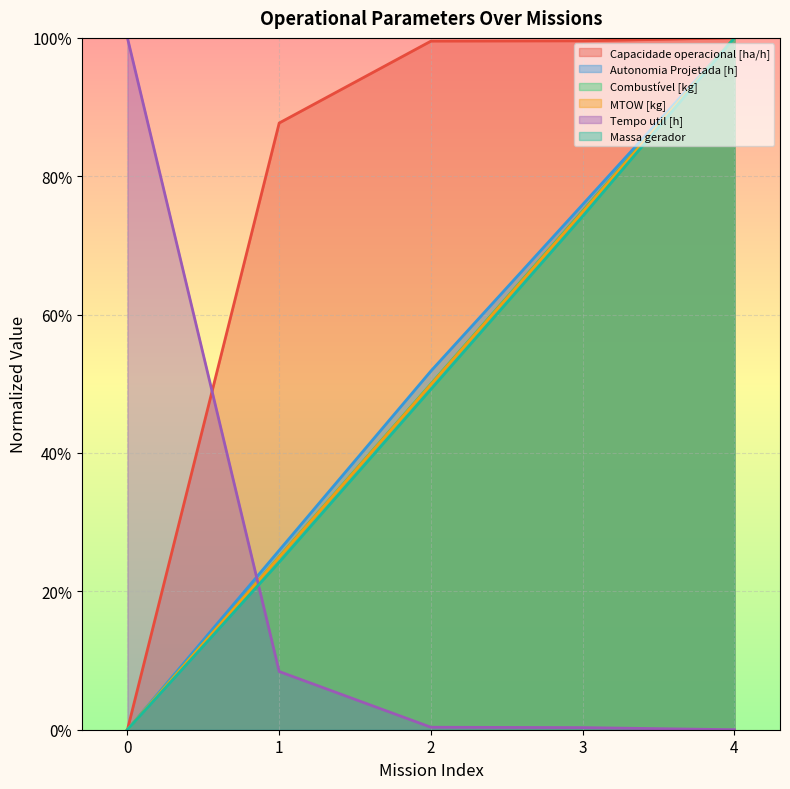

Count the number of categories in the chart.

5